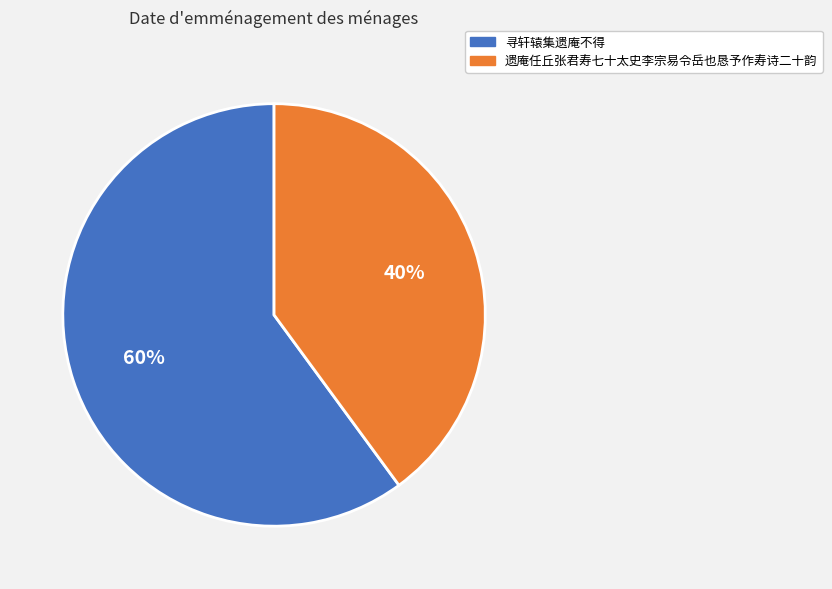

Is it true that 寻轩辕集遗庵不得 is 60% of the pie?

True